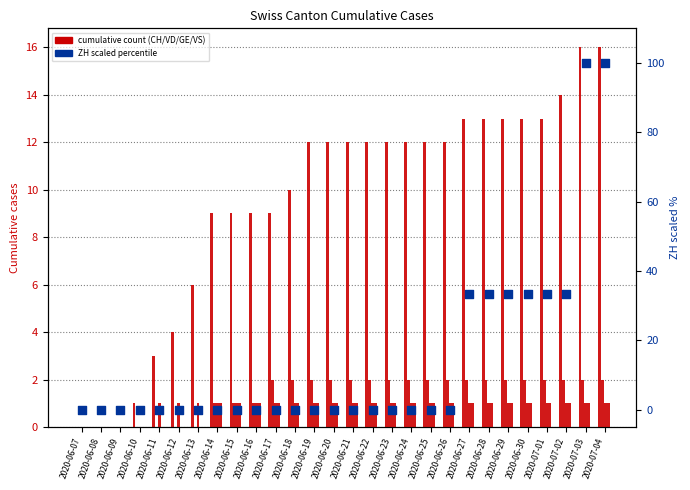

Which series reaches the maximum Y coordinate?

ZH (scaled %)